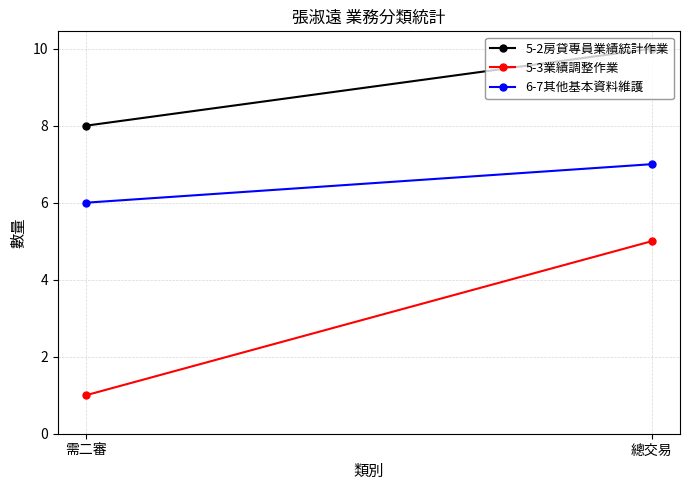

How many 5-3業績調整作業 values are between 1 and 5?

2